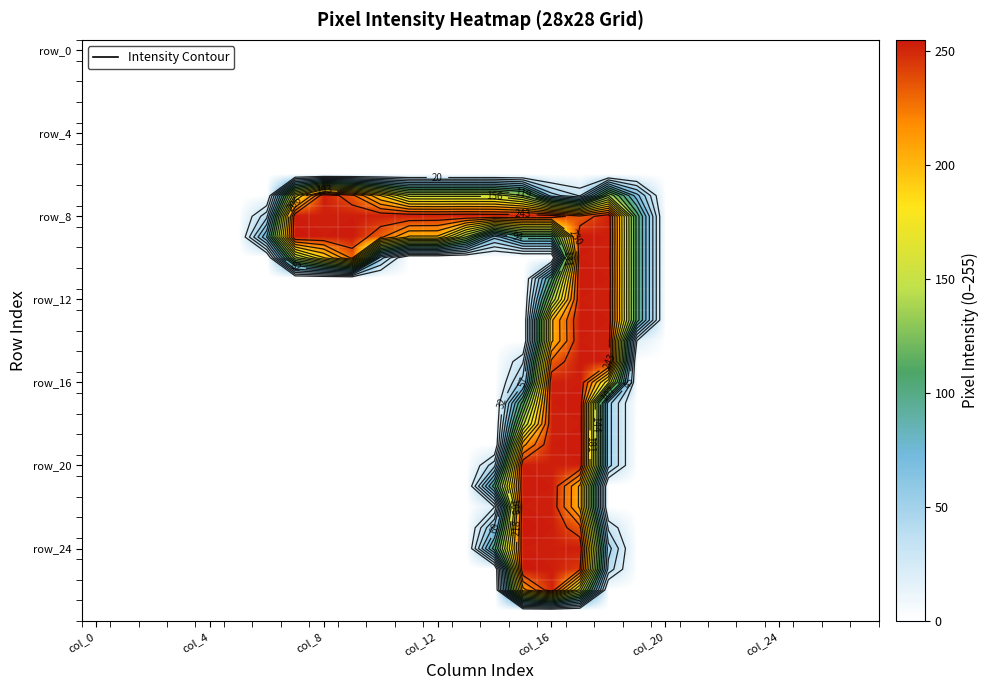

Which category has the lowest value across all series?

col_0